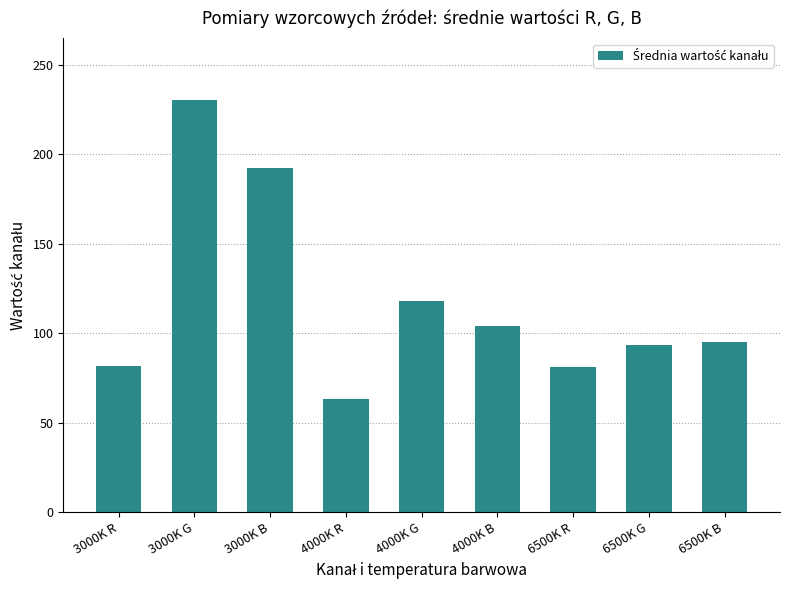

The value at 6500K R is 135.3. True or false?

False